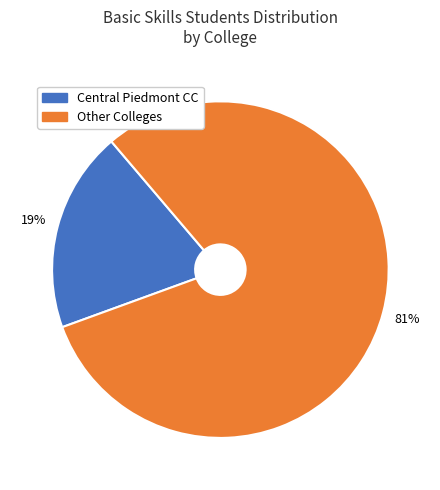

How many slices are in this pie chart?

2